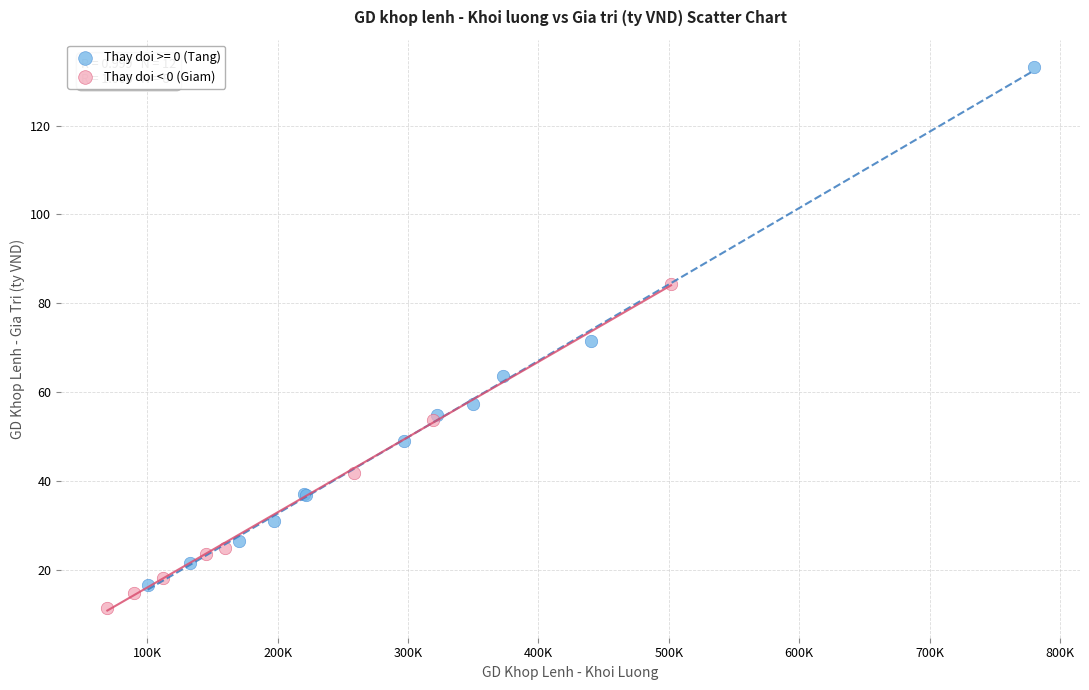

Which series has the largest Y range (max minus min)?

Thay doi >= 0 (Tang)